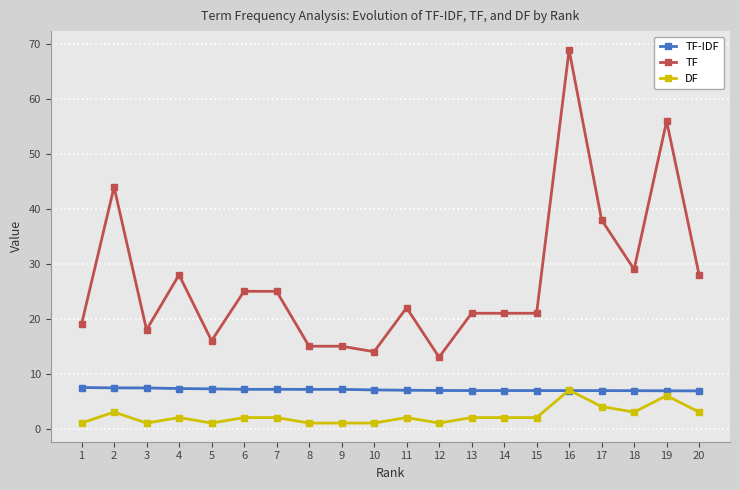

True or false: TF-IDF has a value of 3.0 at 19.

False